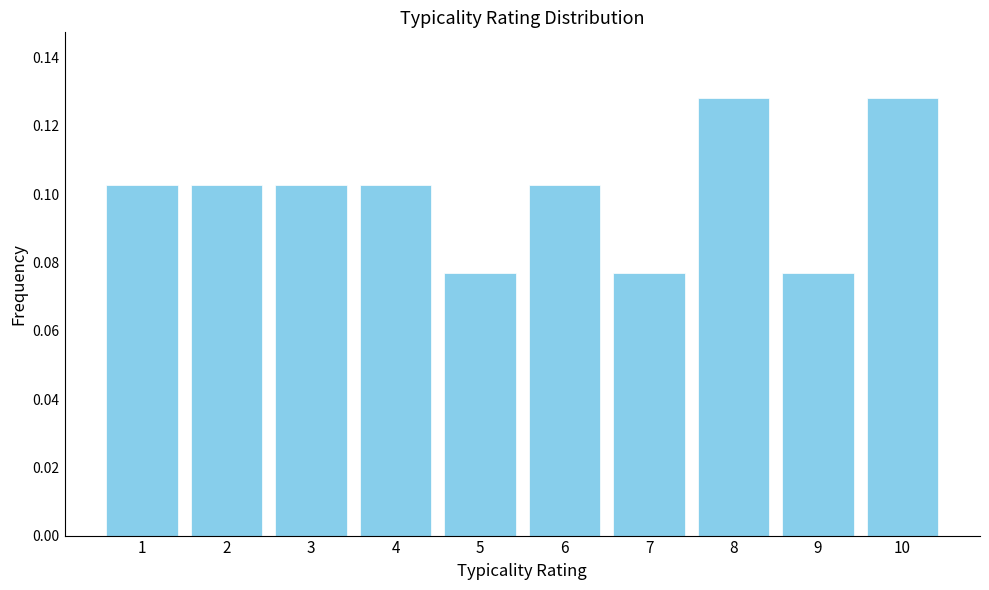

Reading left to right, transcribe this chart: for each bar, give the range it covers on the x-axis and its height. The values are not printed on the chart, so give them approximately, as read against the axis.

0.5 to 1.5: 0.102
1.5 to 2.5: 0.102
2.5 to 3.5: 0.102
3.5 to 4.5: 0.102
4.5 to 5.5: 0.076
5.5 to 6.5: 0.102
6.5 to 7.5: 0.076
7.5 to 8.5: 0.128
8.5 to 9.5: 0.076
9.5 to 10.5: 0.128